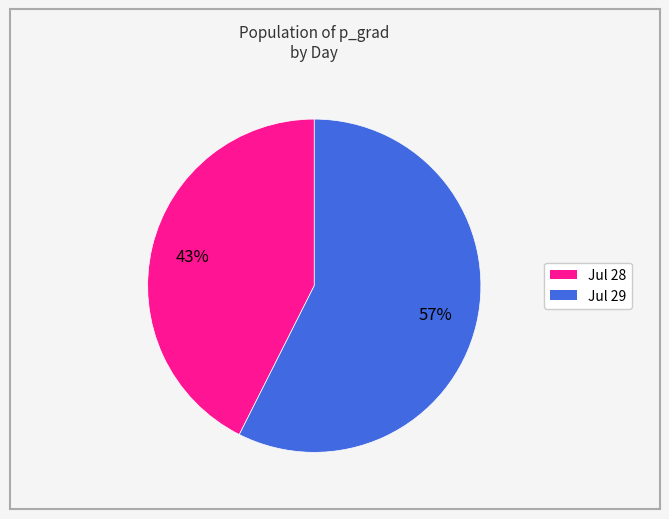

True or false: Jul 28 accounts for 43% of the total.

True